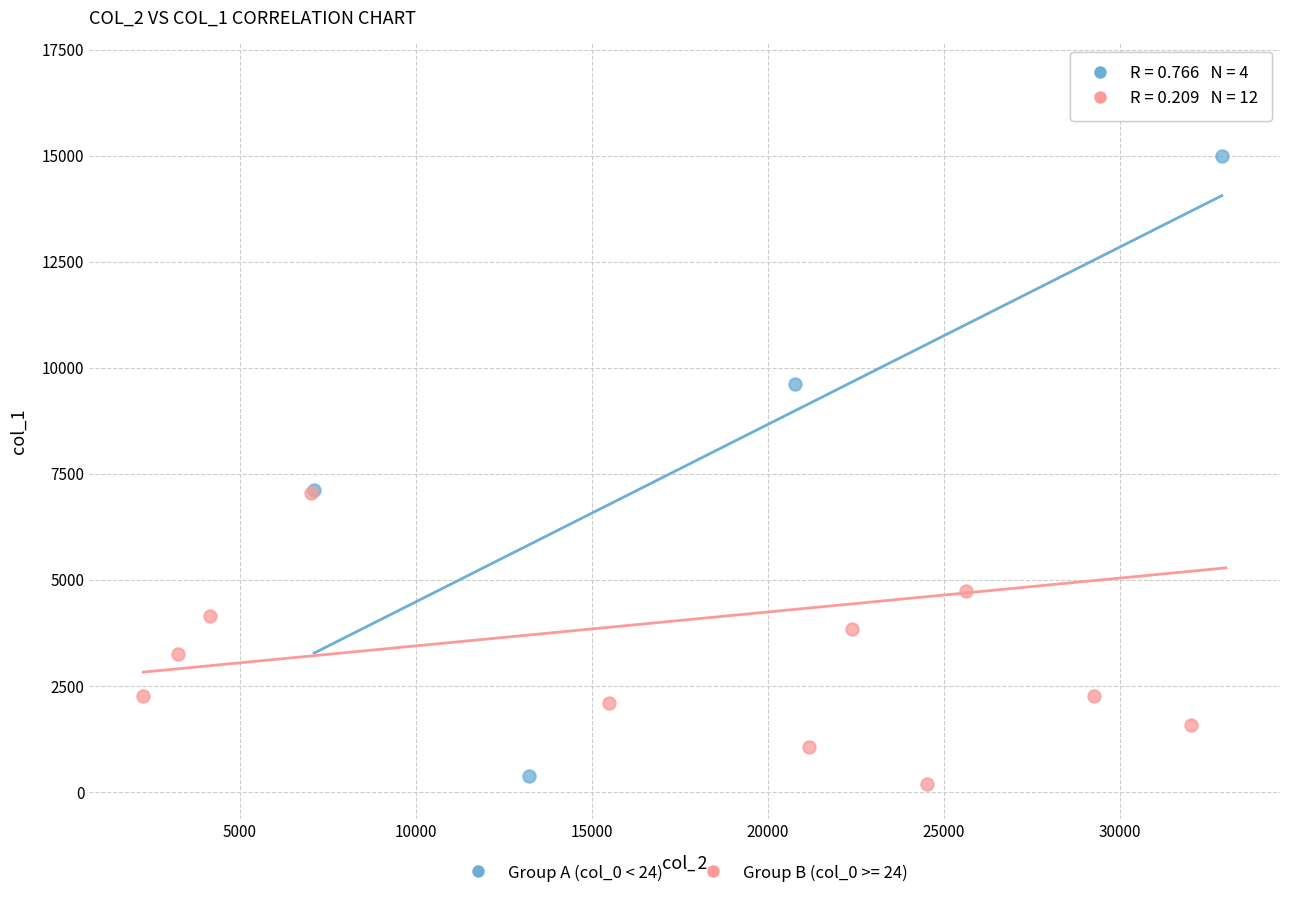

Which series has the largest Y range (max minus min)?

Group B (col_0 >= 24)